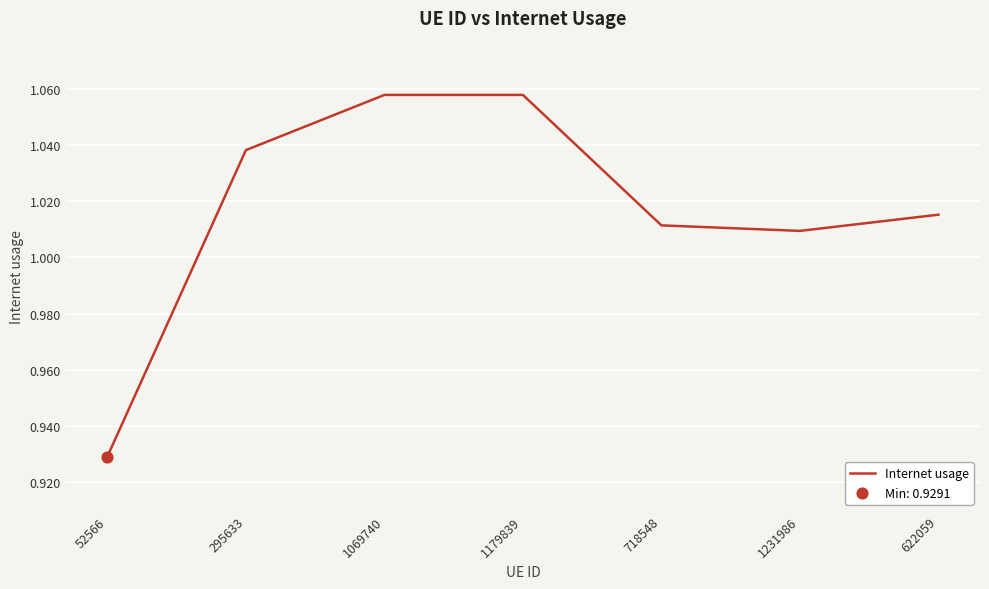

Which has a higher value, 1231986 or 1069740?

1069740